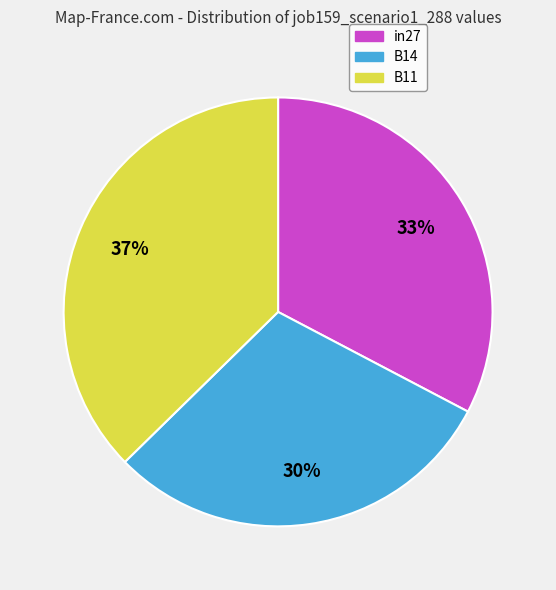

True or false: in27 accounts for 33% of the total.

True